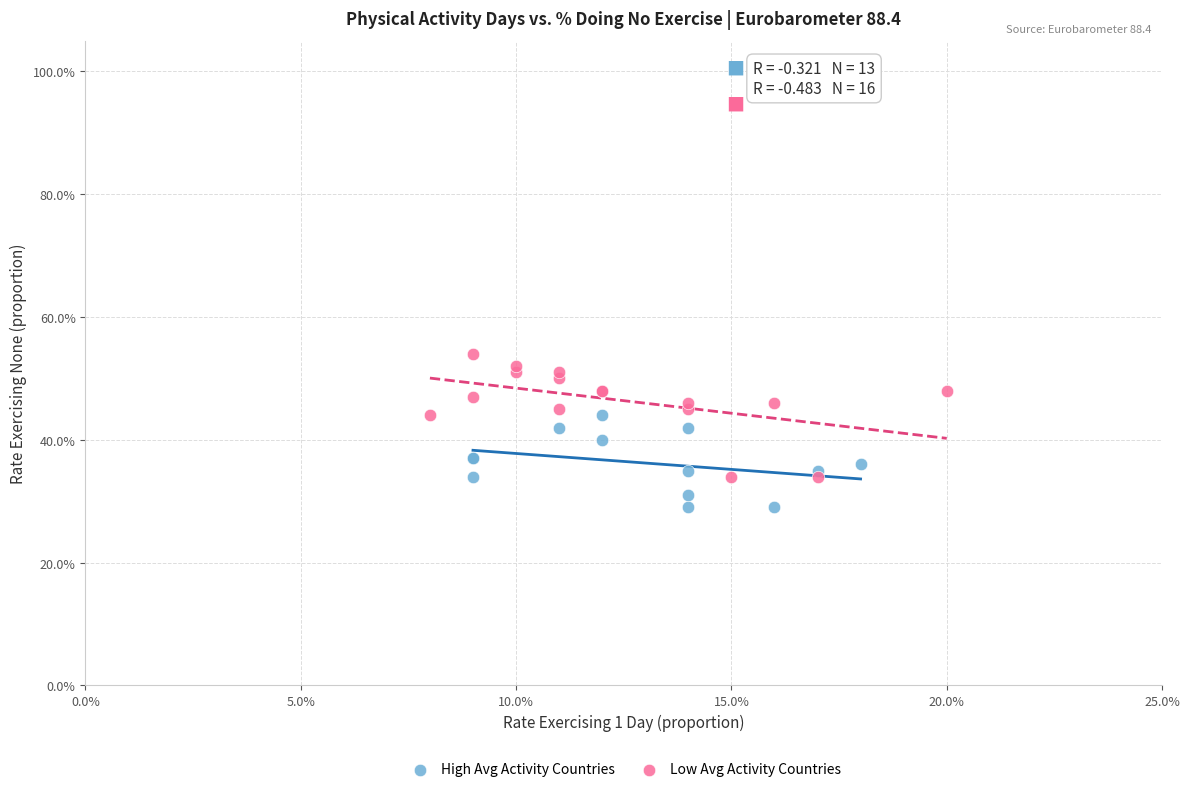

What are all the series names shown in the legend?

High Avg Activity Countries, Low Avg Activity Countries